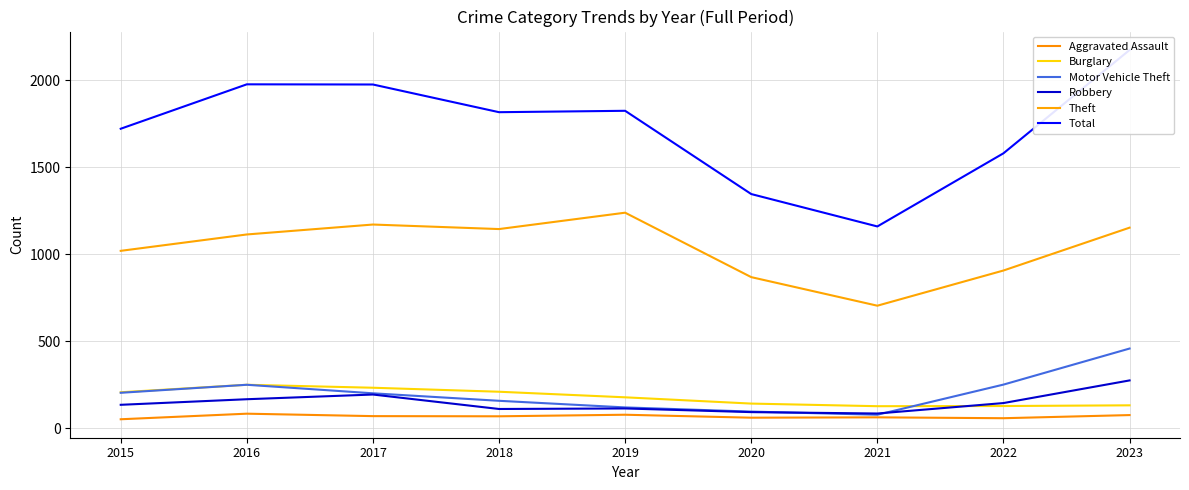

Is the value of Aggravated Assault at 2017 greater than the value of Robbery at 2018?

No